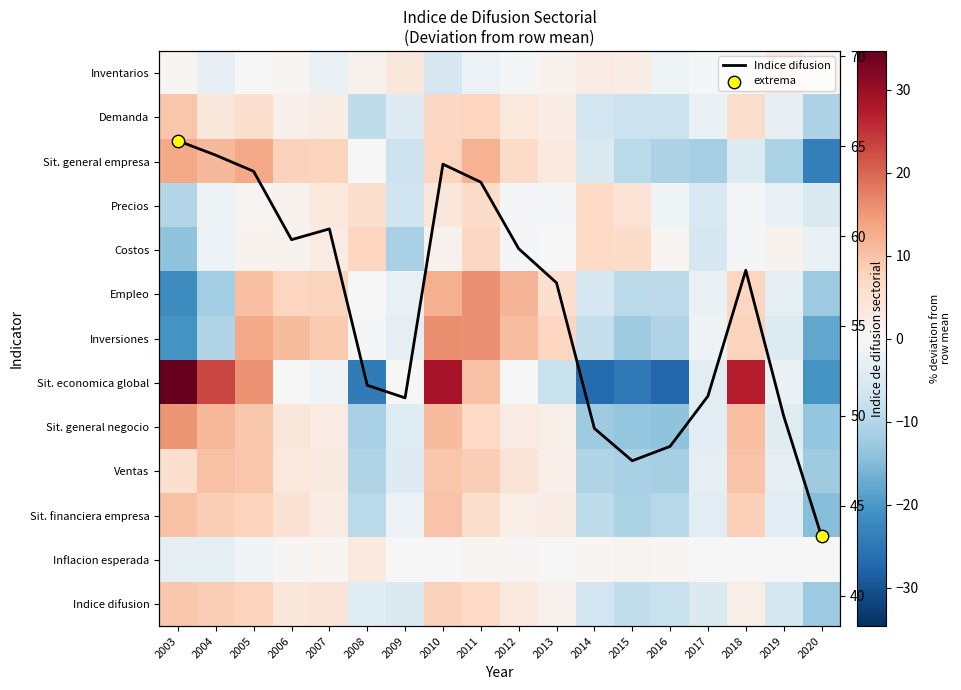

Reading left to right, what are all the values shown in this chart?

Inventarios: 0.4	-2.8	-0.1	0.3	-2.7	1.5	3.8	-5.7	-1.9	-0.6	1.1	2.9	2.7	-1.5	-0.6	-0.8	3.1	0.9
Demanda: 9.7	4.0	5.7	1.8	2.7	-8.7	-4.5	7.3	7.4	3.6	2.5	-6.6	-7.5	-7.4	-2.4	6.1	-2.9	-10.7
Sit. general empresa: 13.3	11.3	13.3	7.9	7.7	-0.0	-7.0	7.5	12.2	6.6	3.4	-4.9	-9.4	-10.7	-11.4	-4.7	-10.8	-23.6
Precios: -10.2	-1.9	1.0	1.2	3.7	6.1	-6.9	4.0	6.4	-0.7	-0.3	6.8	4.6	-1.4	-5.4	-0.3	-2.2	-4.9
Costos: -14.0	-1.9	1.1	1.2	2.9	7.5	-11.3	1.5	7.2	-0.6	0.1	6.8	6.4	0.8	-5.7	-0.5	1.2	-2.4
Empleo: -21.7	-12.1	10.5	7.5	7.7	-0.2	-2.5	12.4	15.9	11.7	5.7	-5.8	-9.2	-9.0	-2.3	7.5	-3.2	-12.7
Inversiones: -20.8	-10.5	13.2	11.0	9.2	-0.8	-3.2	16.1	15.9	10.7	7.4	-8.3	-12.2	-10.5	-1.8	7.6	-4.8	-18.0
Sit. economica global: 34.7	23.0	15.7	-0.1	-1.4	-24.1	-0.2	28.7	10.0	-0.2	-7.6	-26.8	-24.8	-27.1	-3.8	27.2	-2.4	-20.6
Sit. general negocio: 15.2	11.5	9.4	3.8	2.8	-11.3	-4.1	11.0	6.8	2.9	2.0	-12.3	-13.3	-13.9	-3.8	10.3	-4.1	-13.4
Ventas: 5.6	10.1	9.6	3.7	3.0	-10.5	-4.4	9.5	8.5	4.5	2.3	-10.3	-11.1	-11.5	-3.3	9.9	-3.3	-12.3
Sit. financiera empresa: 10.1	8.6	7.7	5.0	2.6	-9.3	-2.1	10.0	6.0	2.3	2.5	-8.8	-10.8	-9.6	-3.5	8.4	-3.8	-14.7
Inflacion esperada: -3.1	-3.1	-0.8	0.5	0.7	3.4	-0.2	0.2	0.6	0.3	-0.2	0.6	0.9	0.8	-0.1	-0.2	-0.1	0.1
Indice difusion: 9.3	8.5	7.6	3.8	4.4	-4.3	-5.0	8.0	7.0	3.3	1.4	-6.7	-8.5	-7.7	-4.9	2.1	-6.0	-12.7